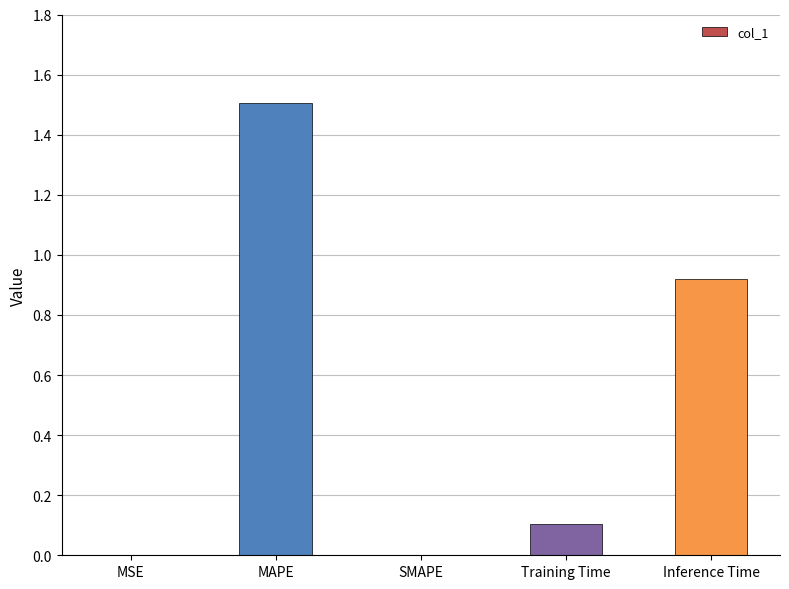

Count the number of data series in this chart.

1